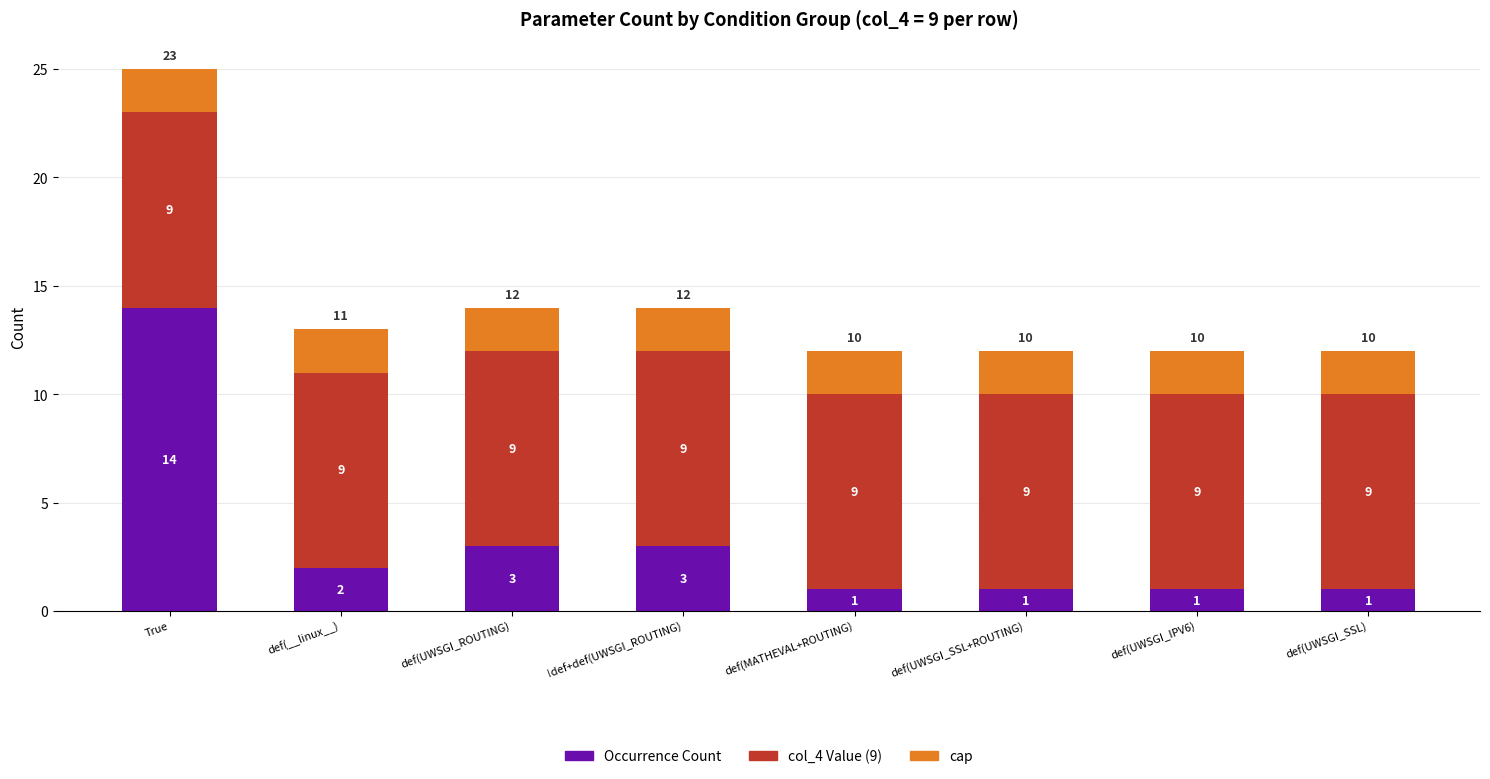

What is the total value across all series at !def+def(UWSGI_ROUTING)?

14